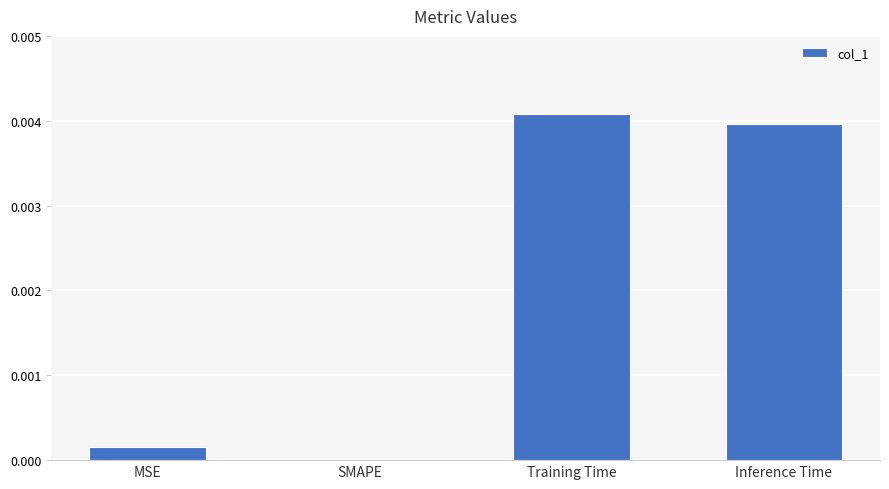

Which category has the highest value across all series?

Training Time